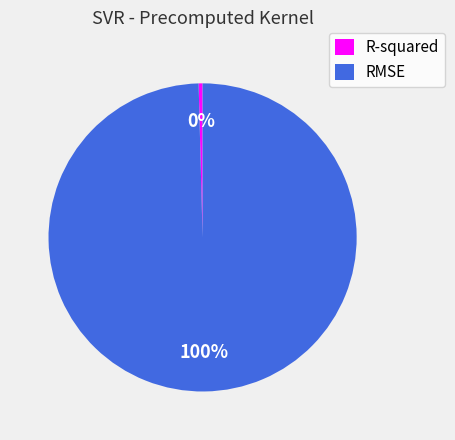

What percentage is the RMSE slice, to the nearest percent?

100%